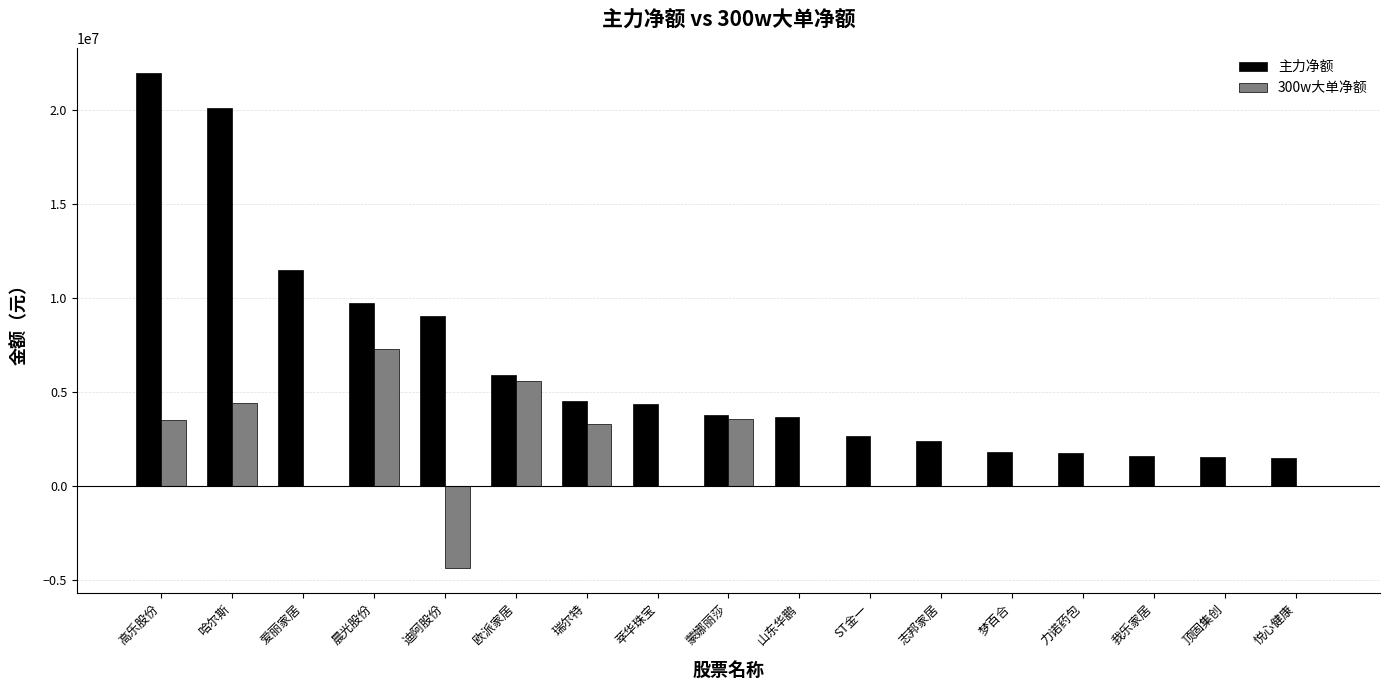

At which category is the sum across all series the highest?

高乐股份